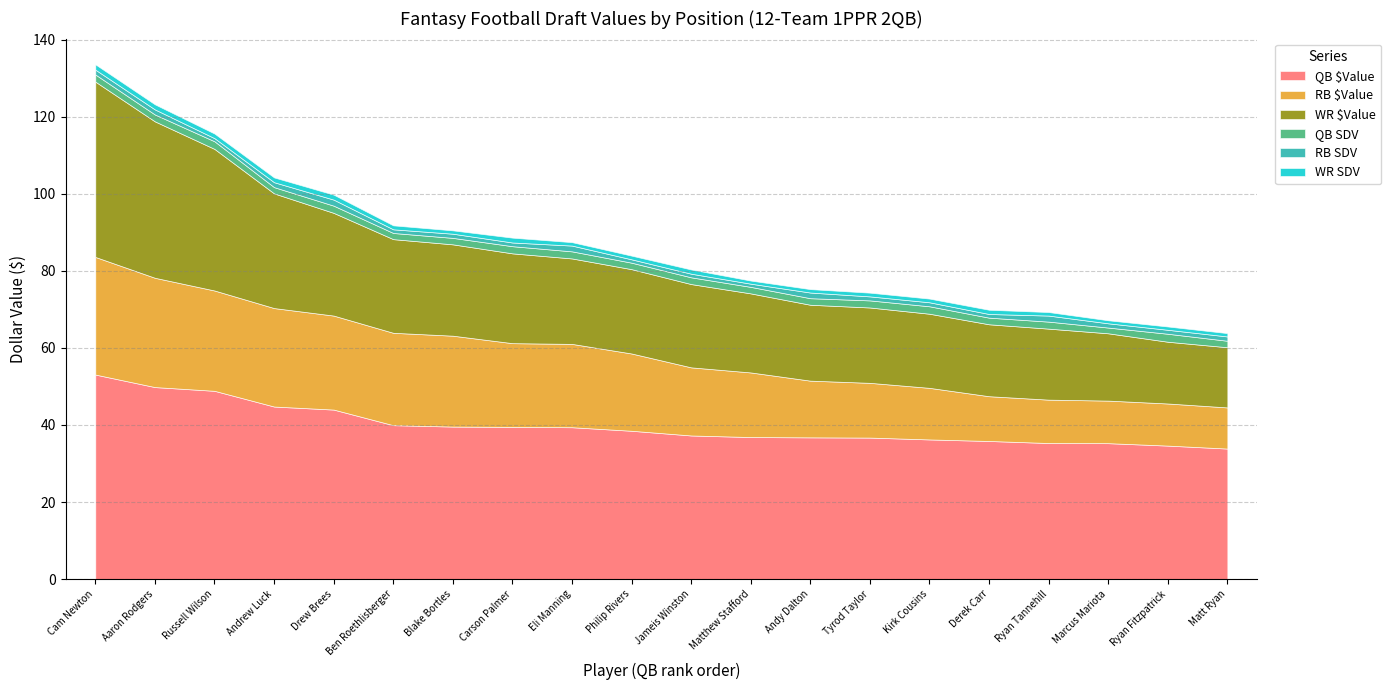

Count the number of categories in the chart.

20